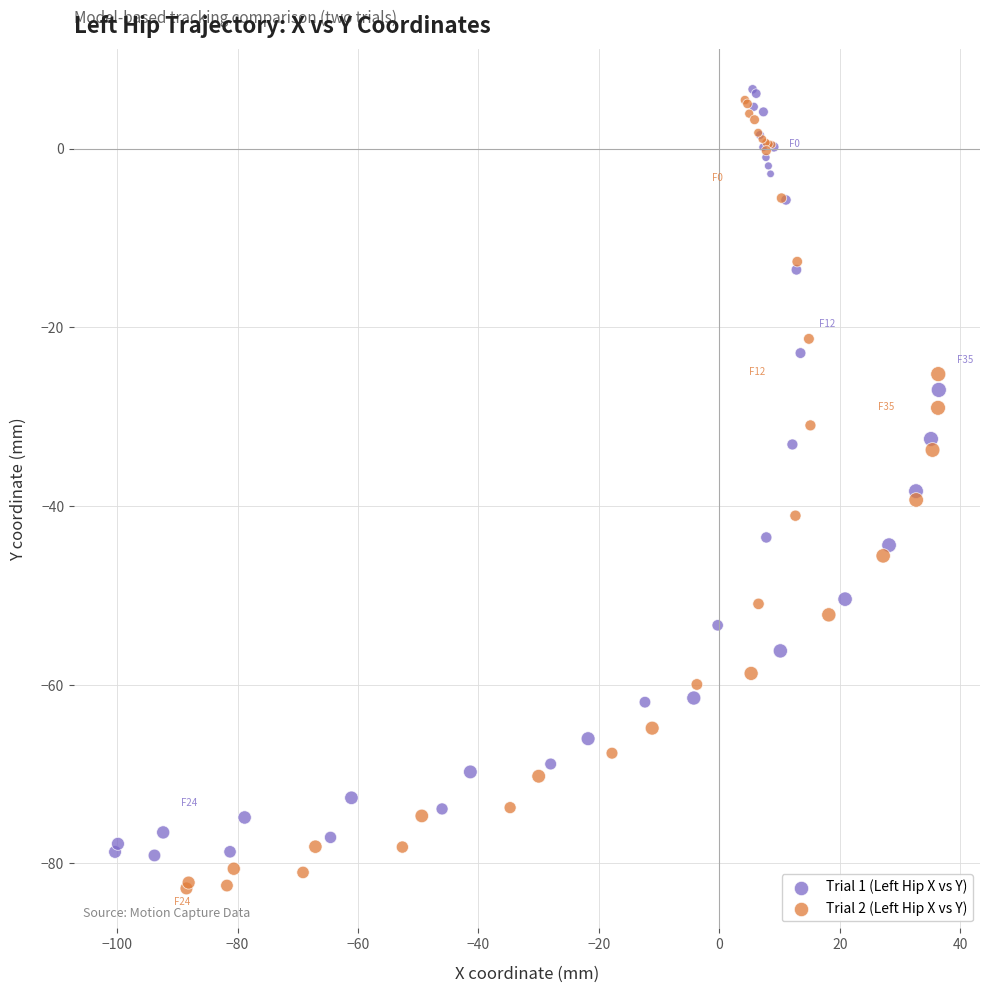

Which series reaches the maximum Y coordinate?

Trial 1 (Left Hip X vs Y)